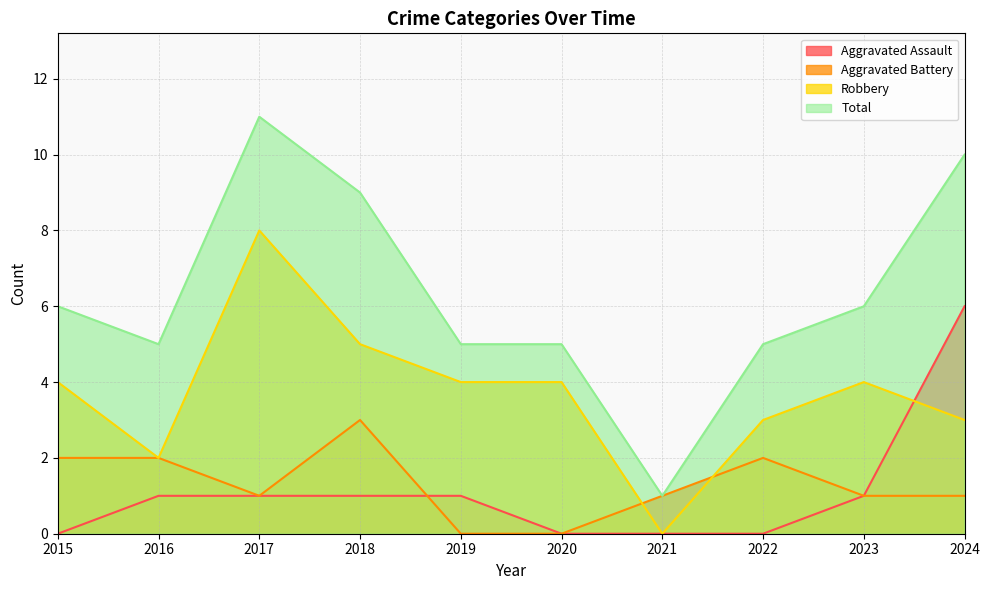

Which category has the lowest value in the Robbery series?

2021